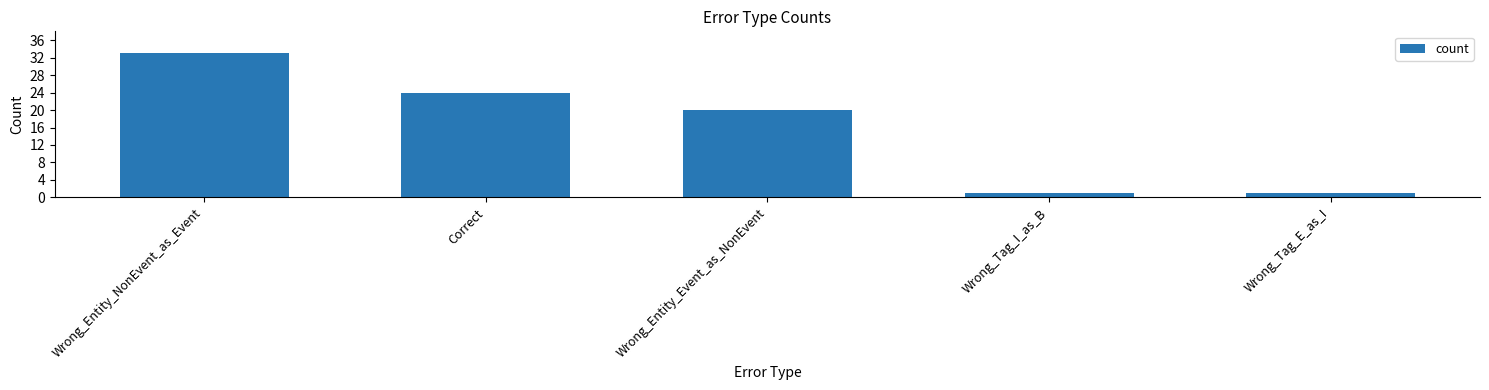

Which has a higher value, Wrong_Tag_E_as_I or Wrong_Entity_Event_as_NonEvent?

Wrong_Entity_Event_as_NonEvent